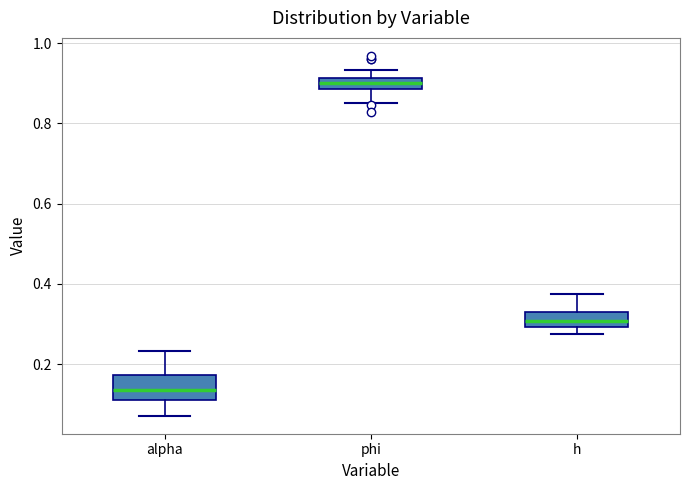

Comparing the boxes themselves (not the whiskers), which one is the tallest?

alpha